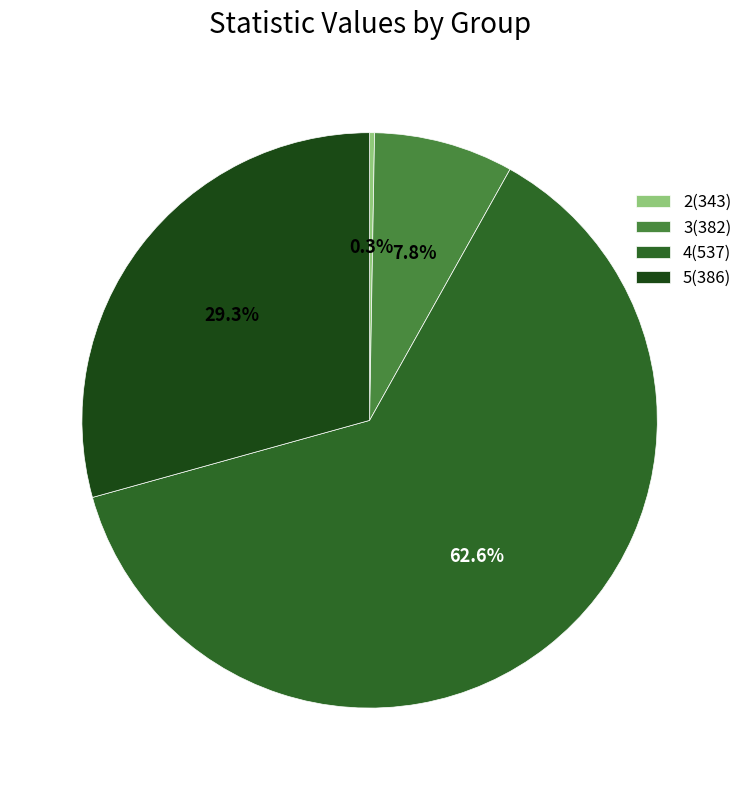

Which slice is the largest?

4(537)